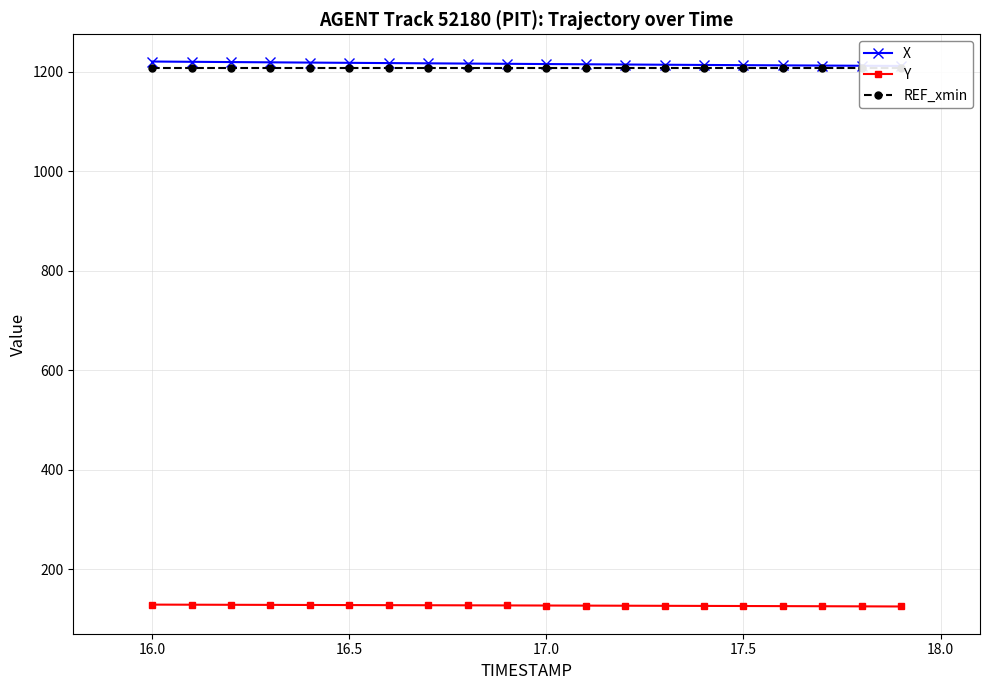

How many data points in Y are above 127?

11